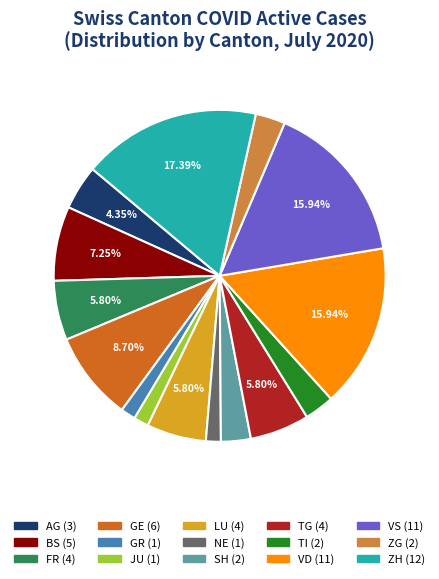

To the nearest percent, what is the average slice percentage?

7%